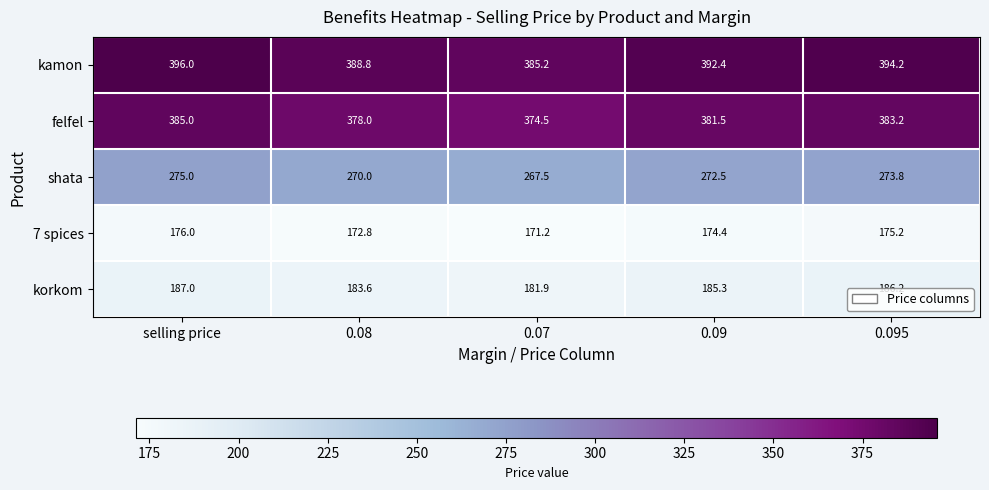

Which series has the largest range (max minus min)?

kamon